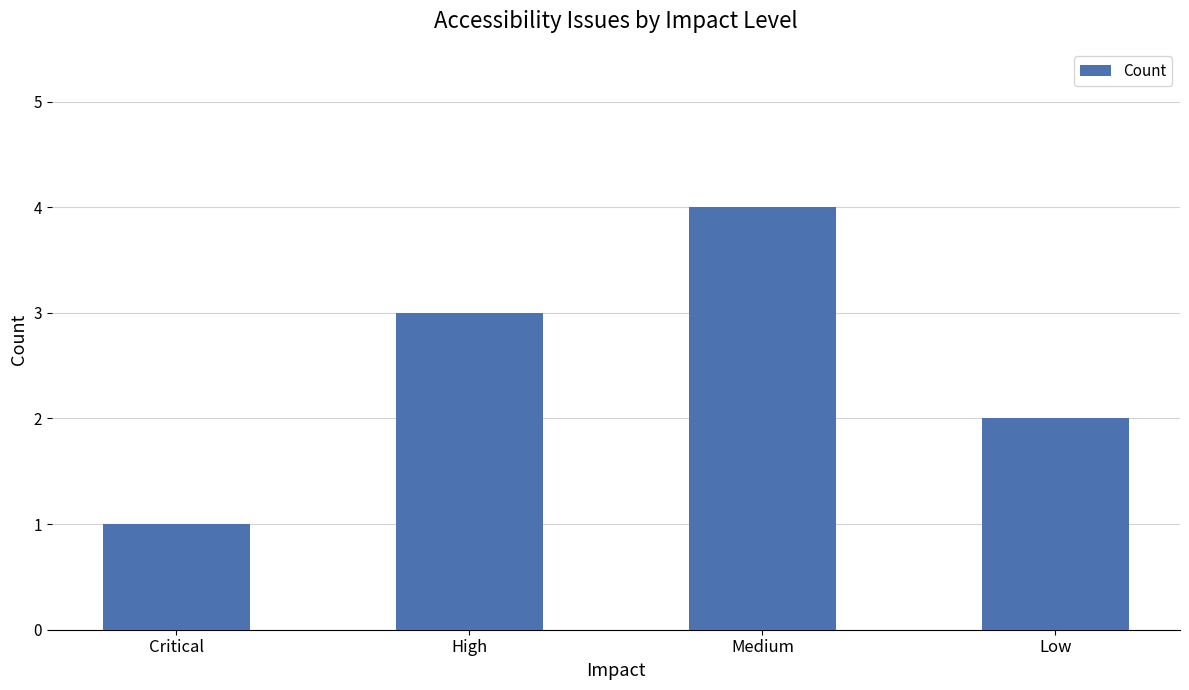

True or false: the data shows 5 at High.

False